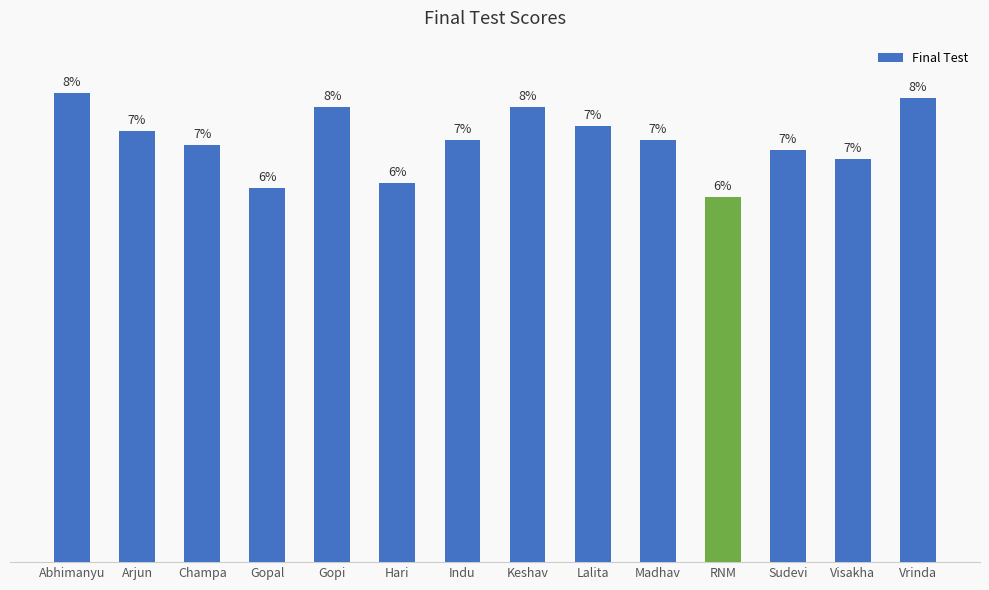

Rank the categories by value from lowest to highest.

RNM, Gopal, Hari, Visakha, Sudevi, Champa, Indu, Madhav, Arjun, Lalita, Gopi, Keshav, Vrinda, Abhimanyu